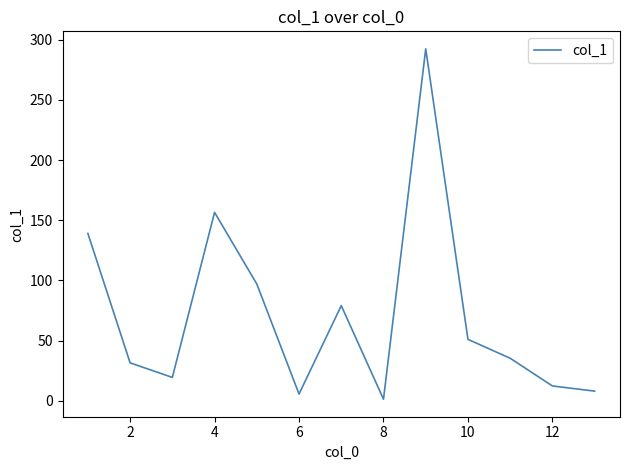

What is the difference between the maximum and minimum values?

291.0